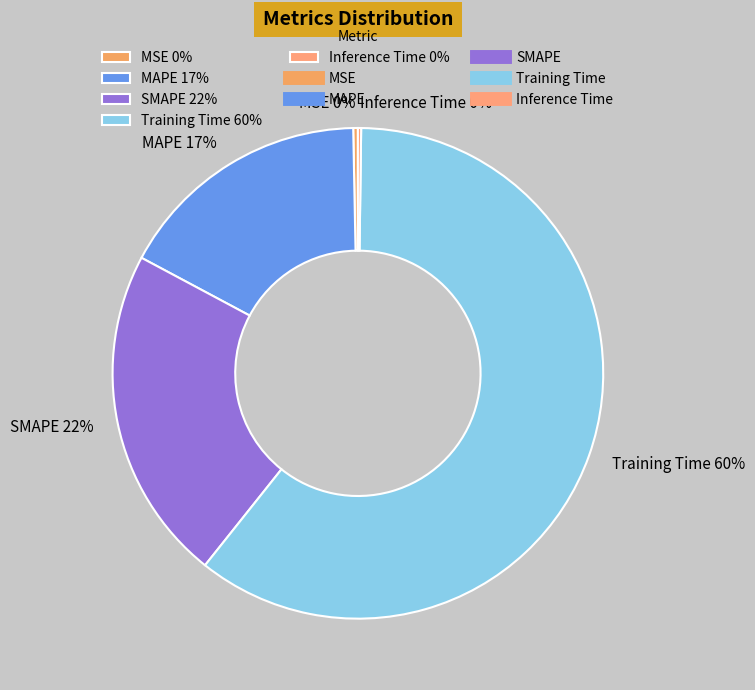

What is the majority slice?

Training Time